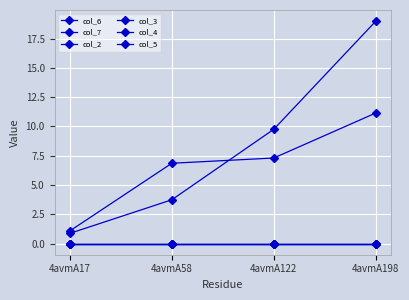

At which category is the sum across all series the highest?

4avmA198